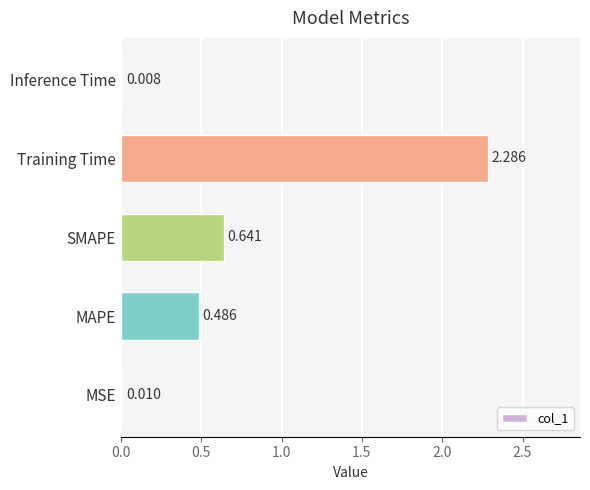

Which has a higher value, Training Time or MSE?

Training Time